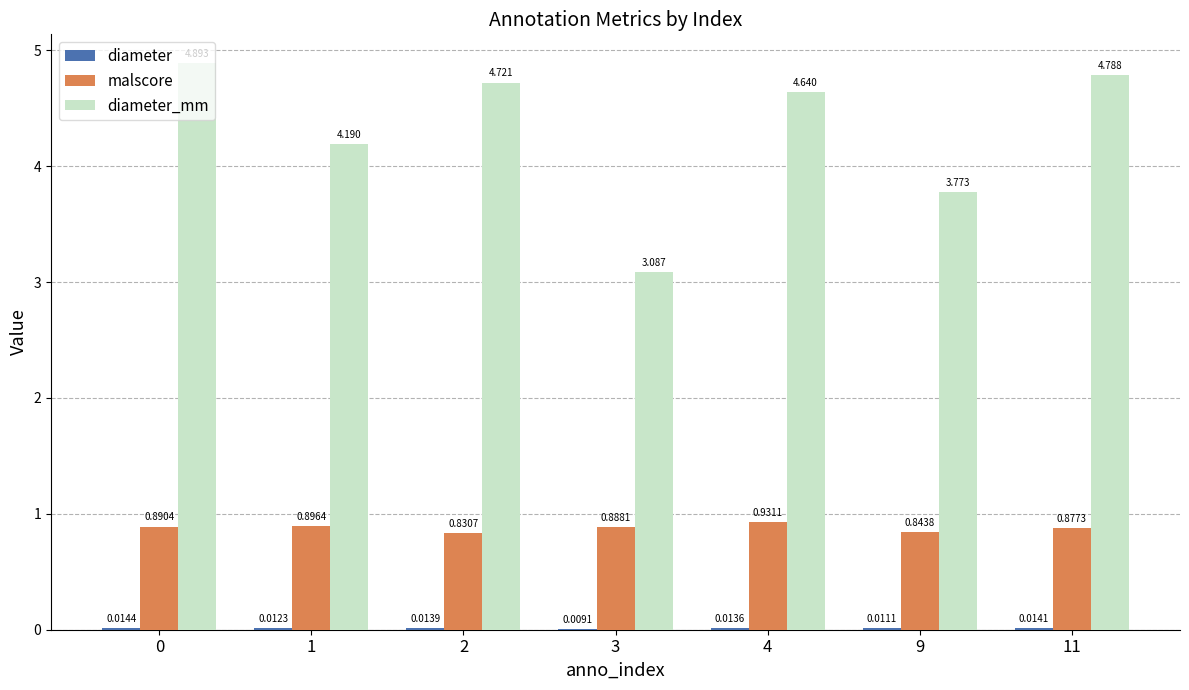

Count the number of categories in the chart.

7